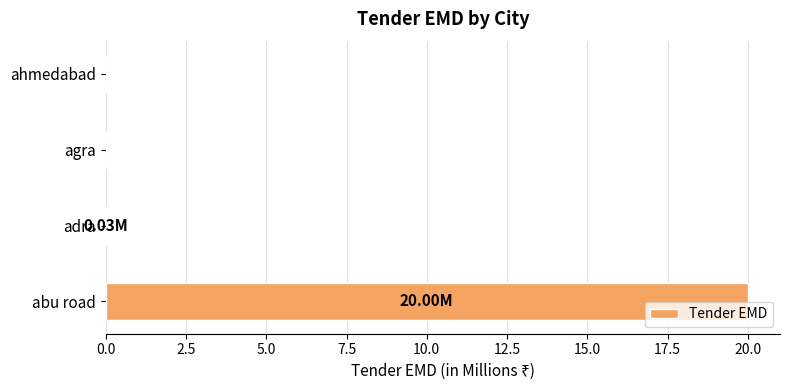

Which label corresponds to the largest value in the chart?

abu road